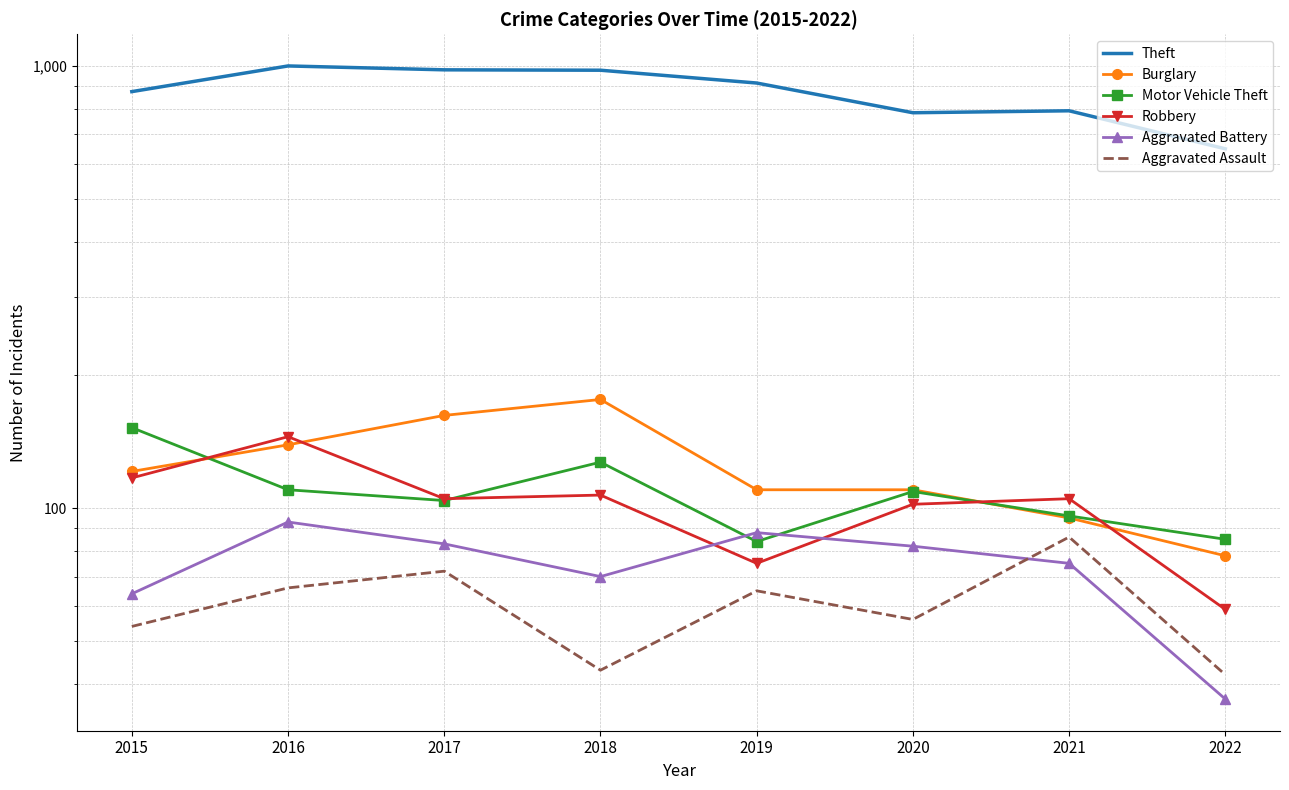

Rank the series by their maximum value, from highest to lowest.

Theft, Burglary, Motor Vehicle Theft, Robbery, Aggravated Battery, Aggravated Assault